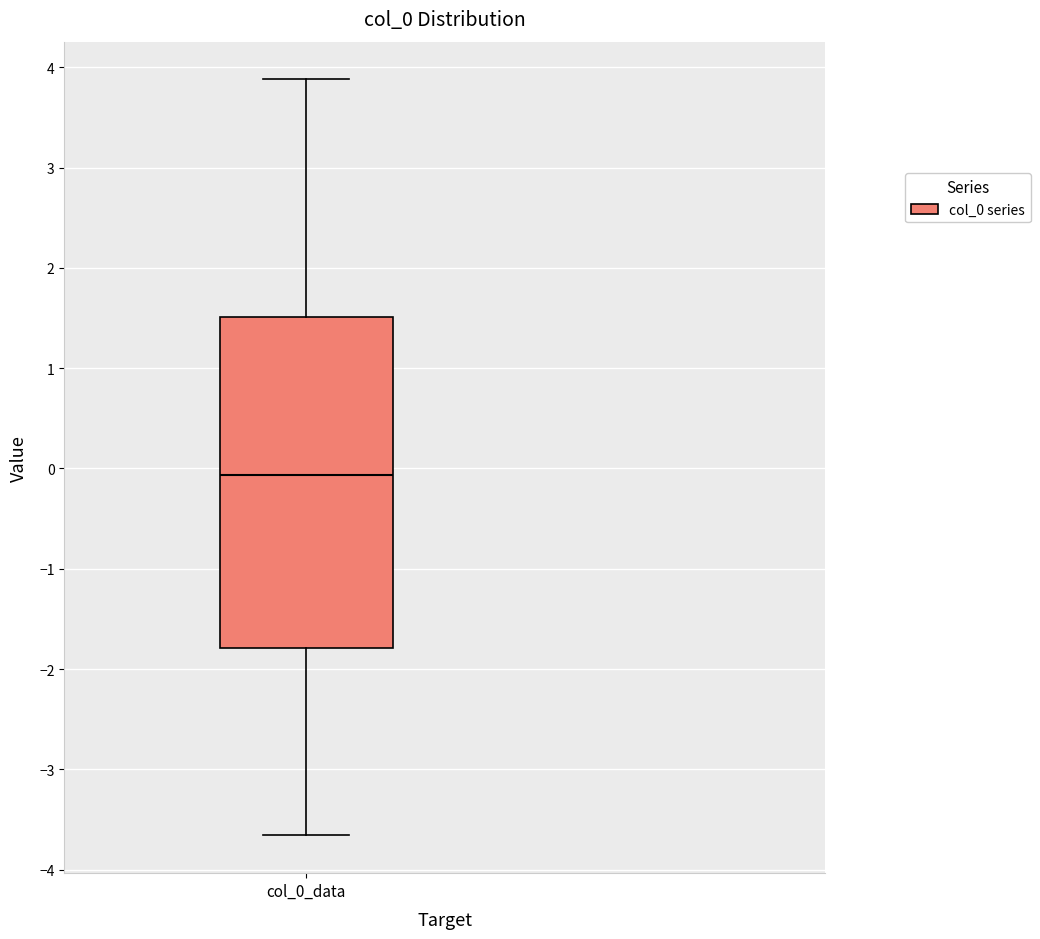

Read this box plot against the y-axis: the position of the median line, the range covered by the box, and the ends of both whiskers. The values are not printed on the chart, so give them approximately, as read against the axis.

median -0.1, box -1.8 to 1.5, whiskers -3.7 to 3.9